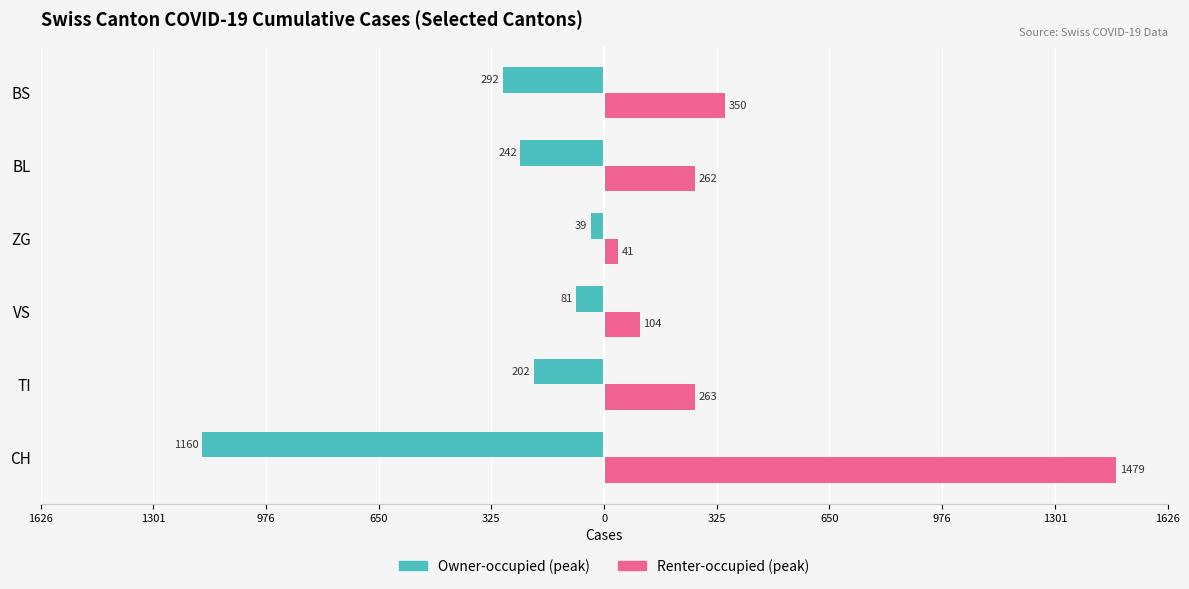

What are all the series names shown in the legend?

Owner-occupied (peak), Renter-occupied (peak)